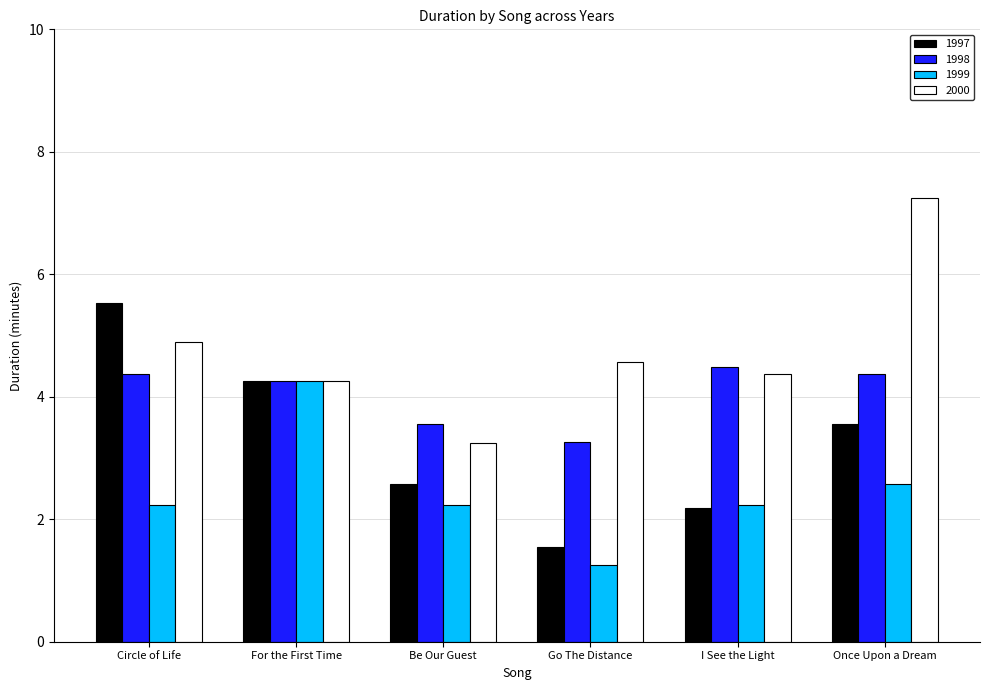

List the series in order of their peak value, lowest first.

1999, 1998, 1997, 2000